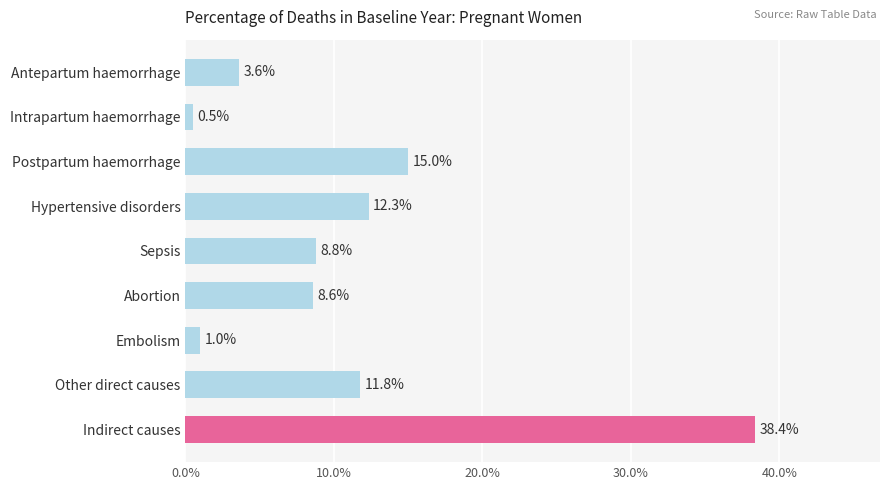

Count the number of values greater than 8.

6